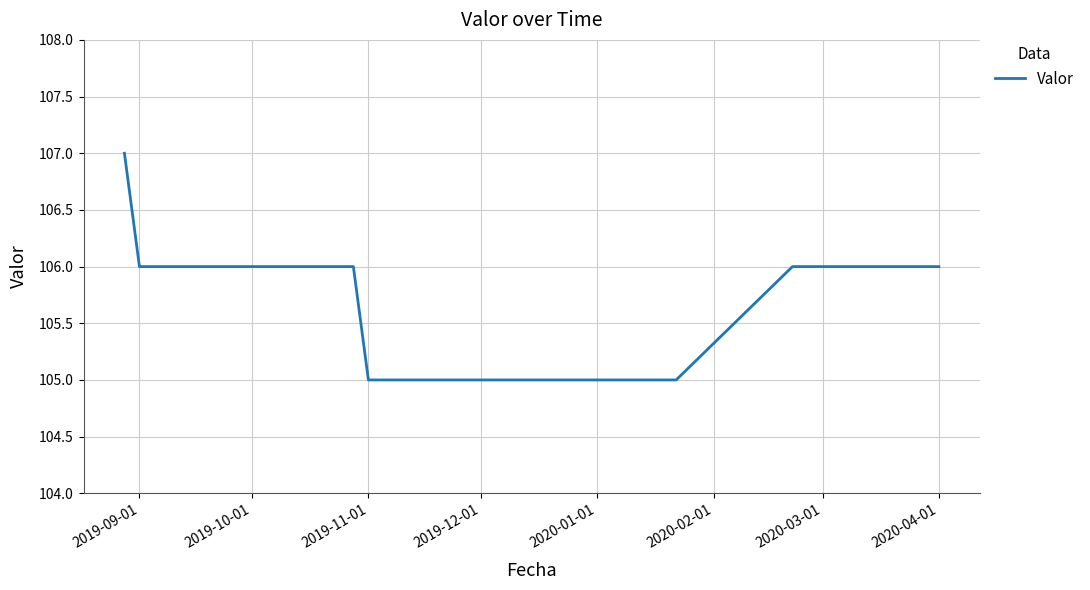

What is the minimum value shown in the chart?

105